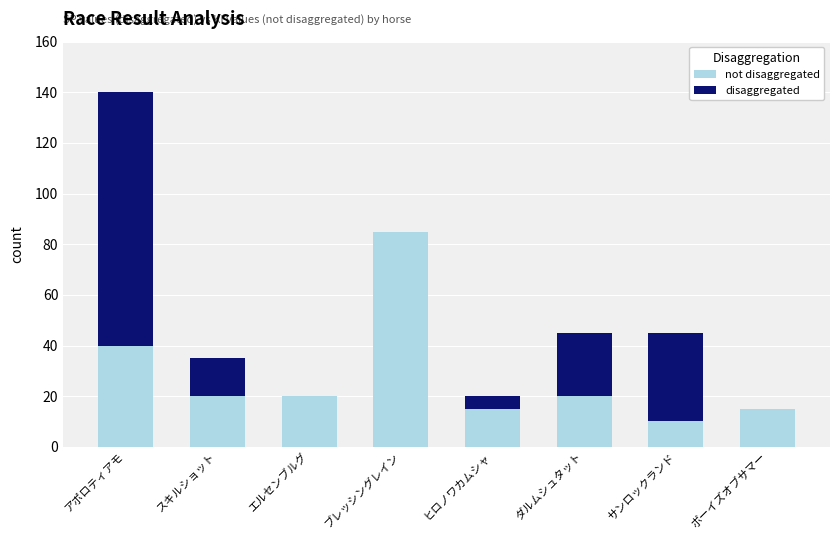

What is the total value across all series at スキルショット?

35